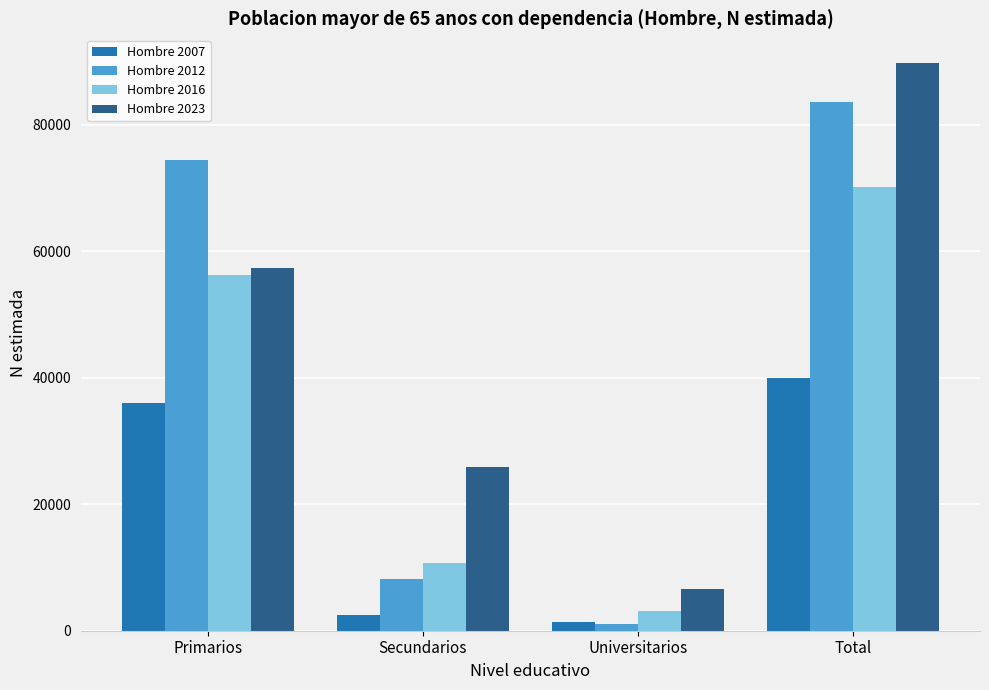

Reading right to left, what are all the values shown in this chart?

Hombre 2007: Total=39901	Universitarios=1454	Secundarios=2447	Primarios=36000
Hombre 2012: Total=83535	Universitarios=986	Secundarios=8103	Primarios=74446
Hombre 2016: Total=70098	Universitarios=3176	Secundarios=10640	Primarios=56282
Hombre 2023: Total=89777	Universitarios=6601	Secundarios=25926	Primarios=57250